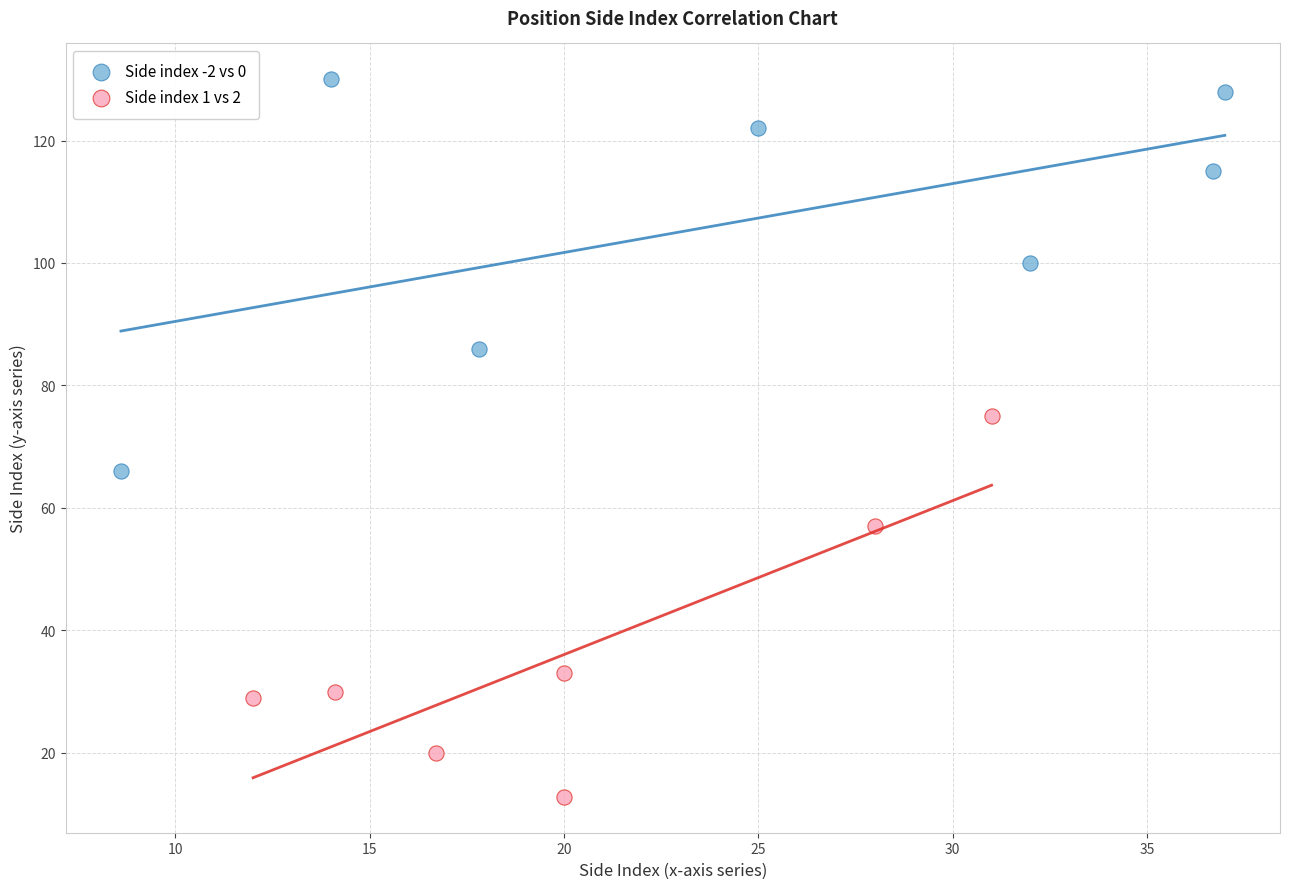

Which series reaches the minimum Y coordinate?

Side index 1 vs 2